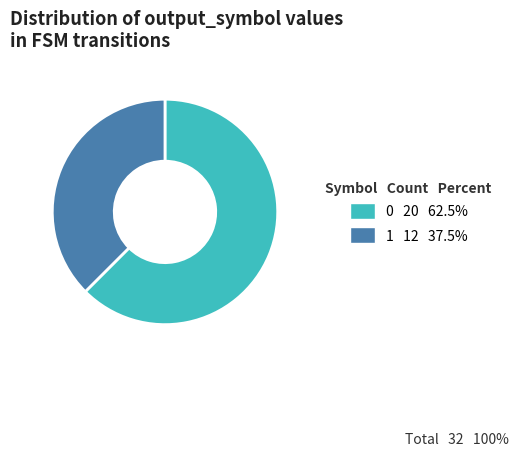

How many slices are in this pie chart?

2